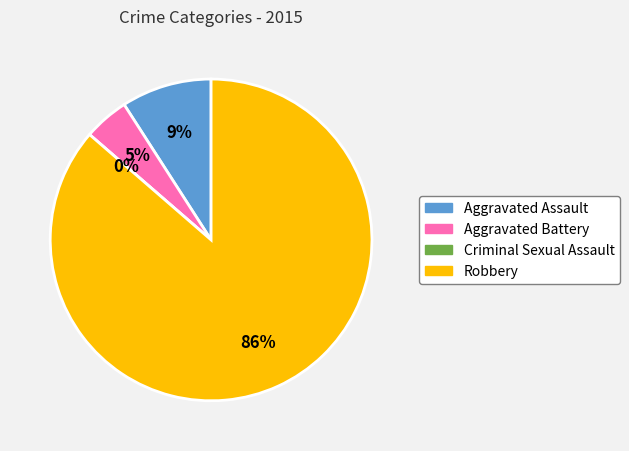

To the nearest percent, what is the difference between the Robbery and Aggravated Assault slice percentages?

77%